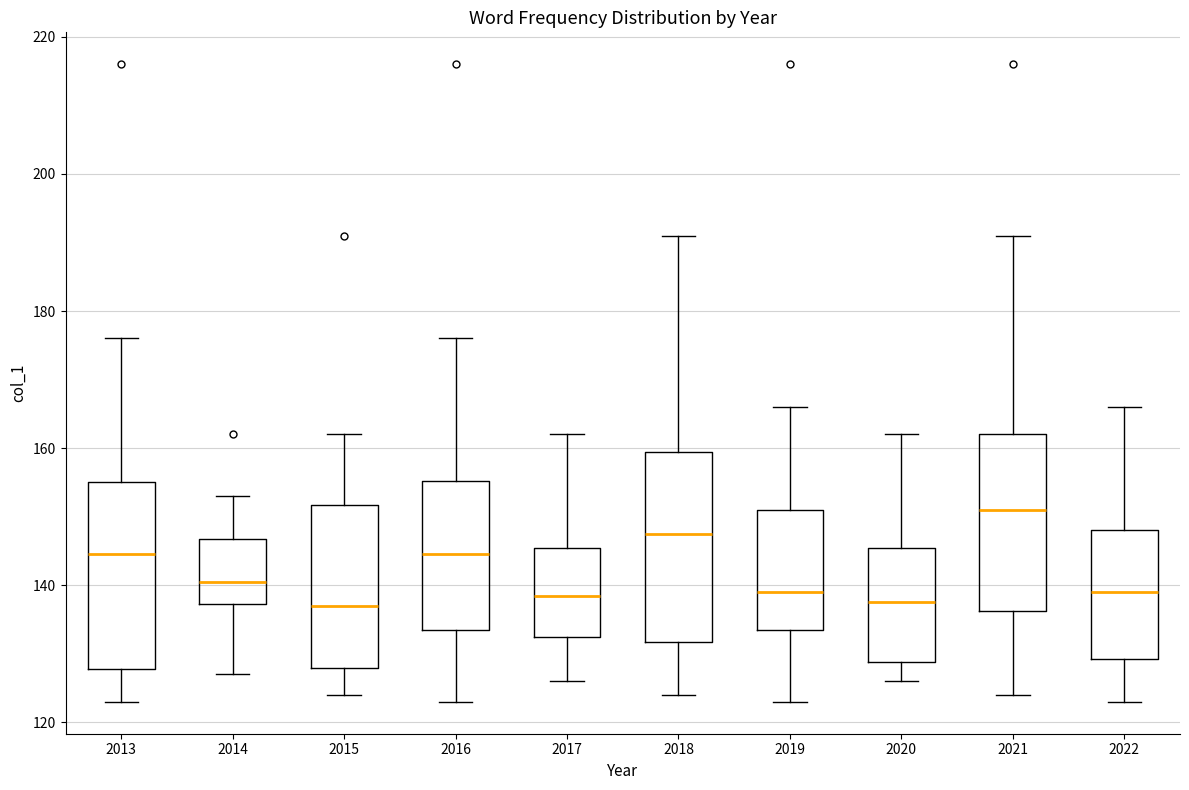

Where does the median line of the box at x = 2022 sit on the y-axis? The values are not printed on the chart, so give them approximately, as read against the axis.

140